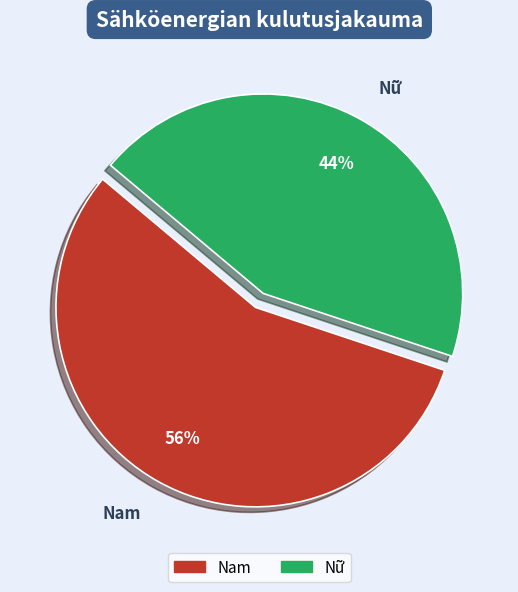

To the nearest percent, what is the average slice percentage?

50%